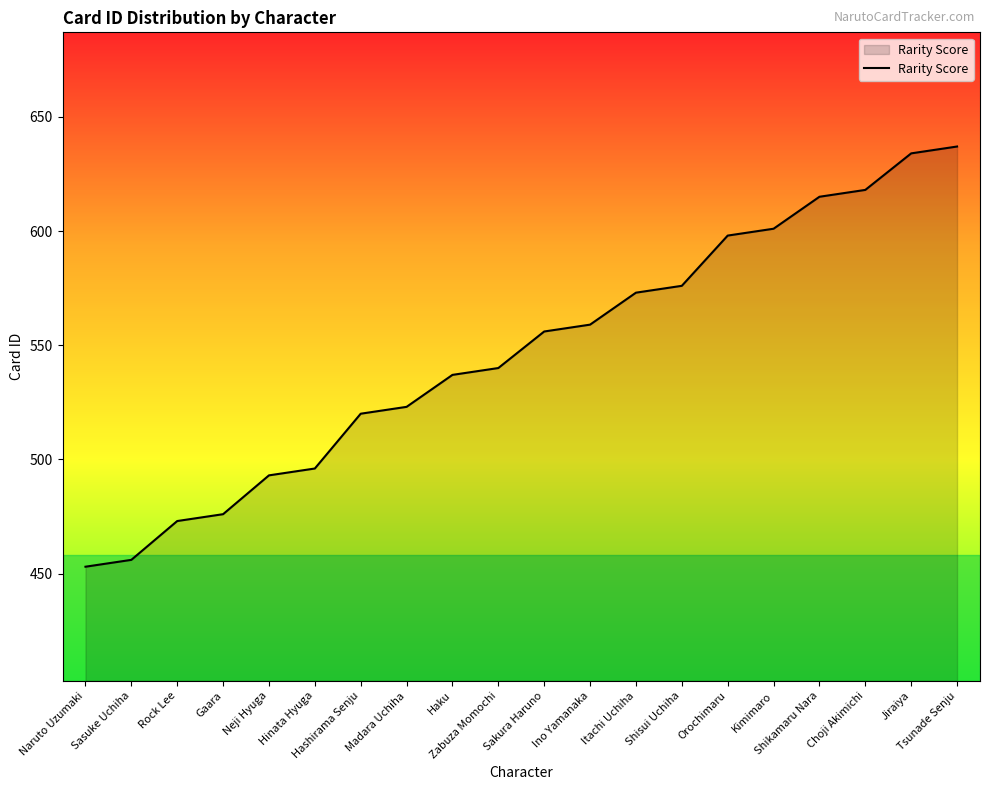

How many lines are shown in the chart?

1